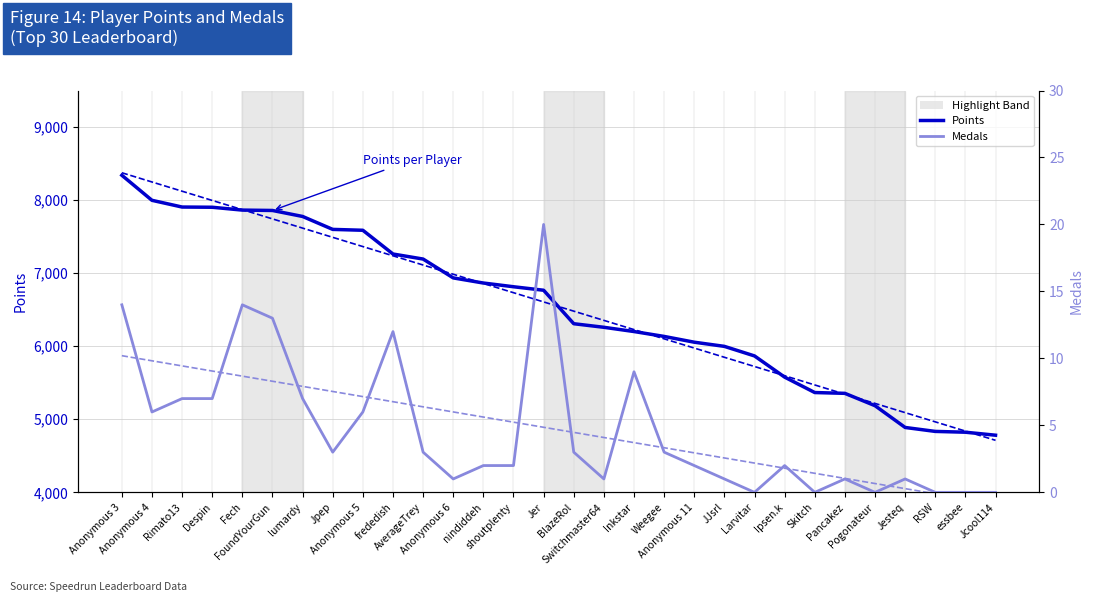

What is the sum of the Medals values at Skitch and frededish?

12